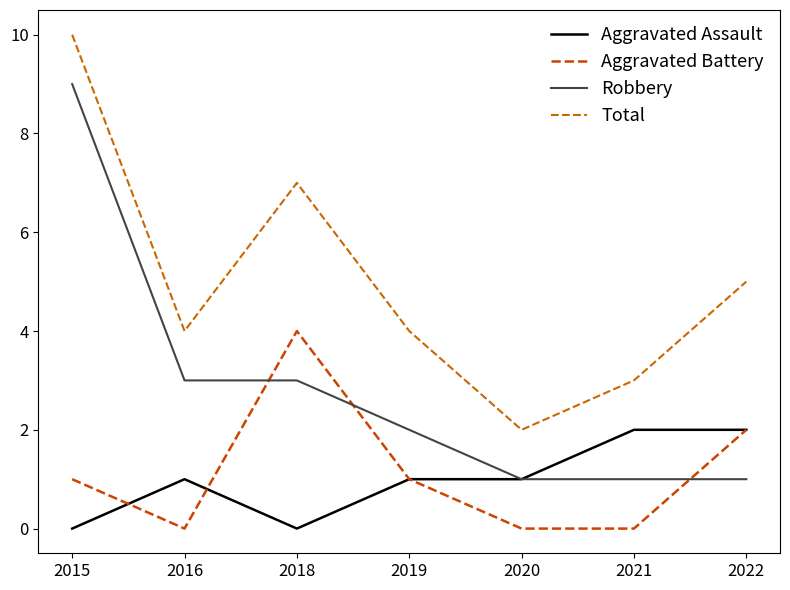

Count the Aggravated Assault values in the range 0 to 2.

7